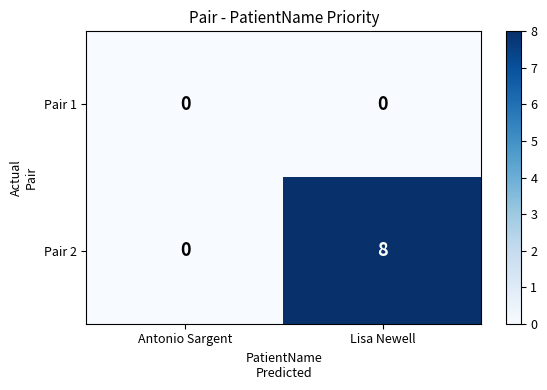

What value does the Pair 2 series have at Lisa Newell?

8